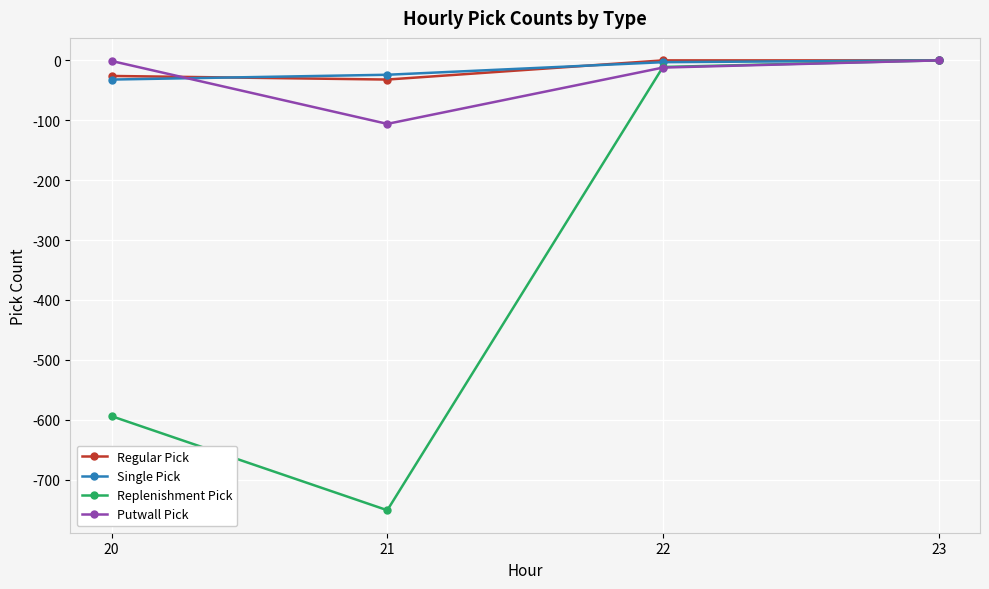

What is the spread (max minus min) of values at 21?

727